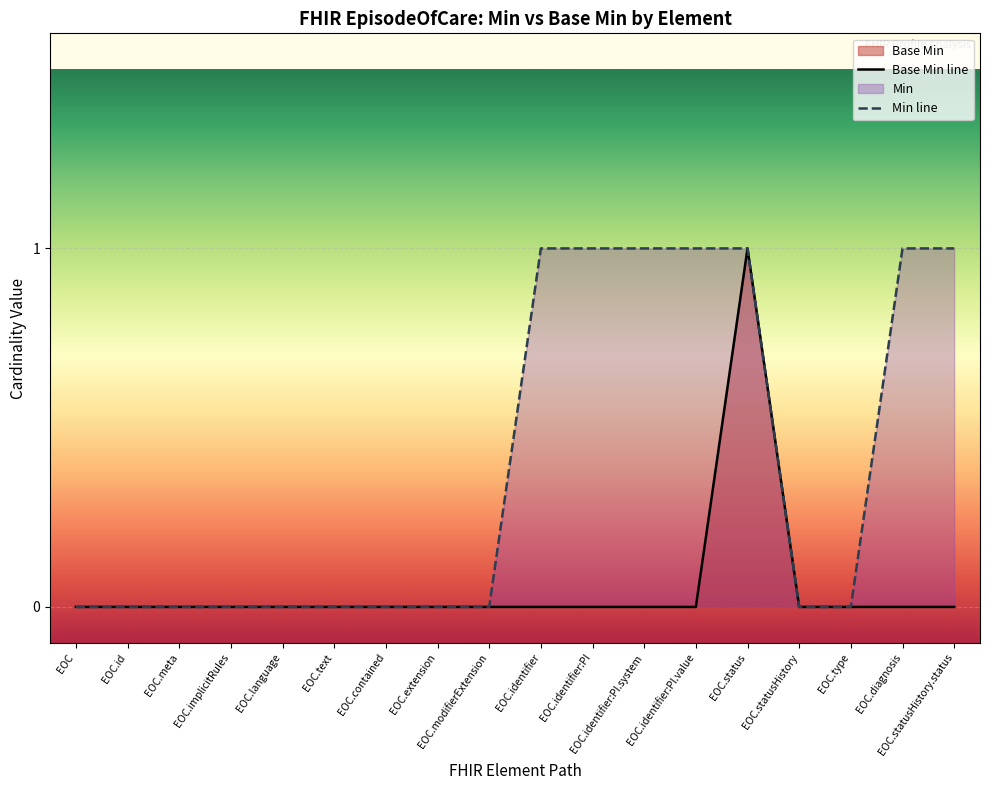

What is the value of the Min line point at the 13th from the left?

1